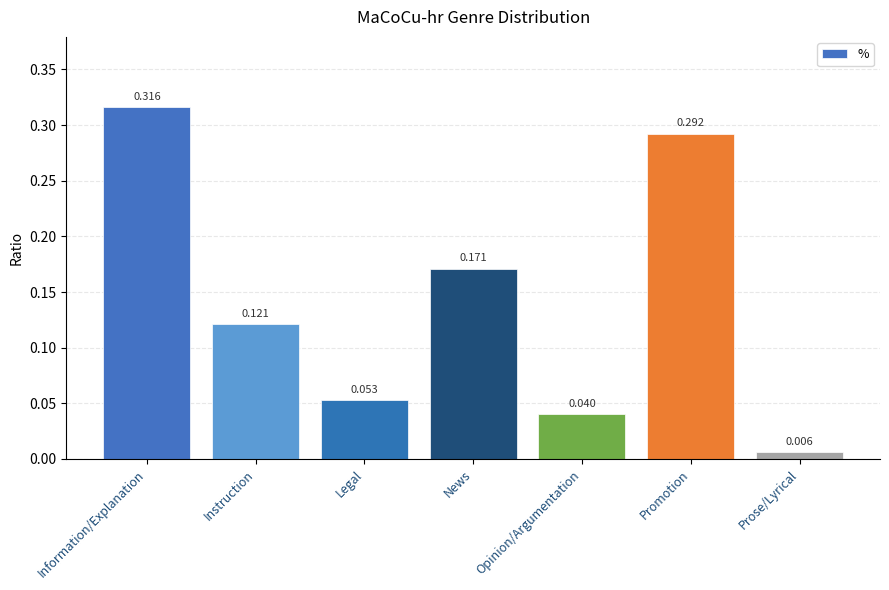

What position from the left is Instruction?

2